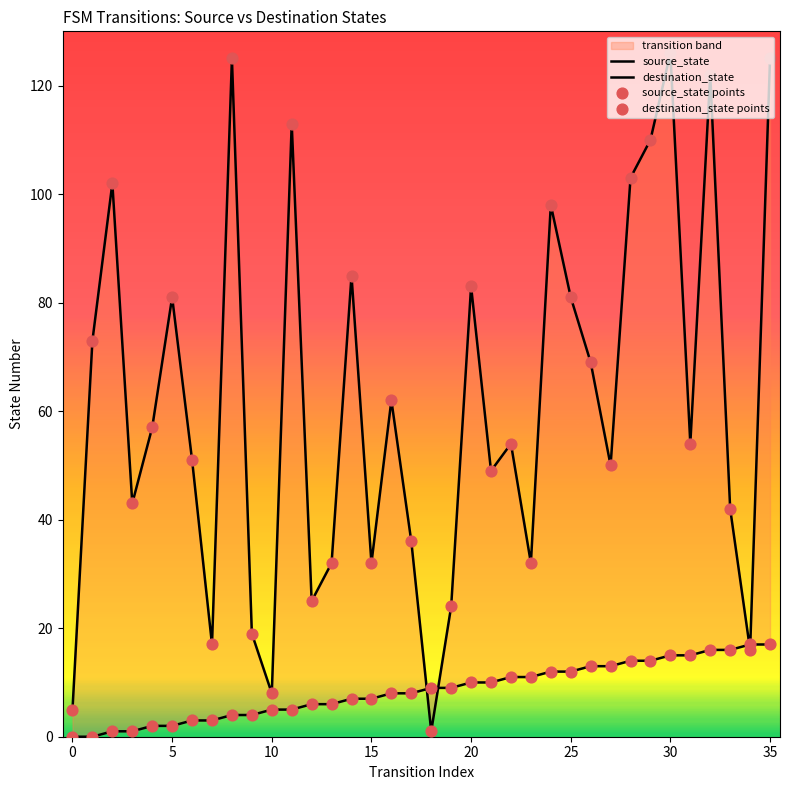

Which series has the largest total across all categories?

destination_state